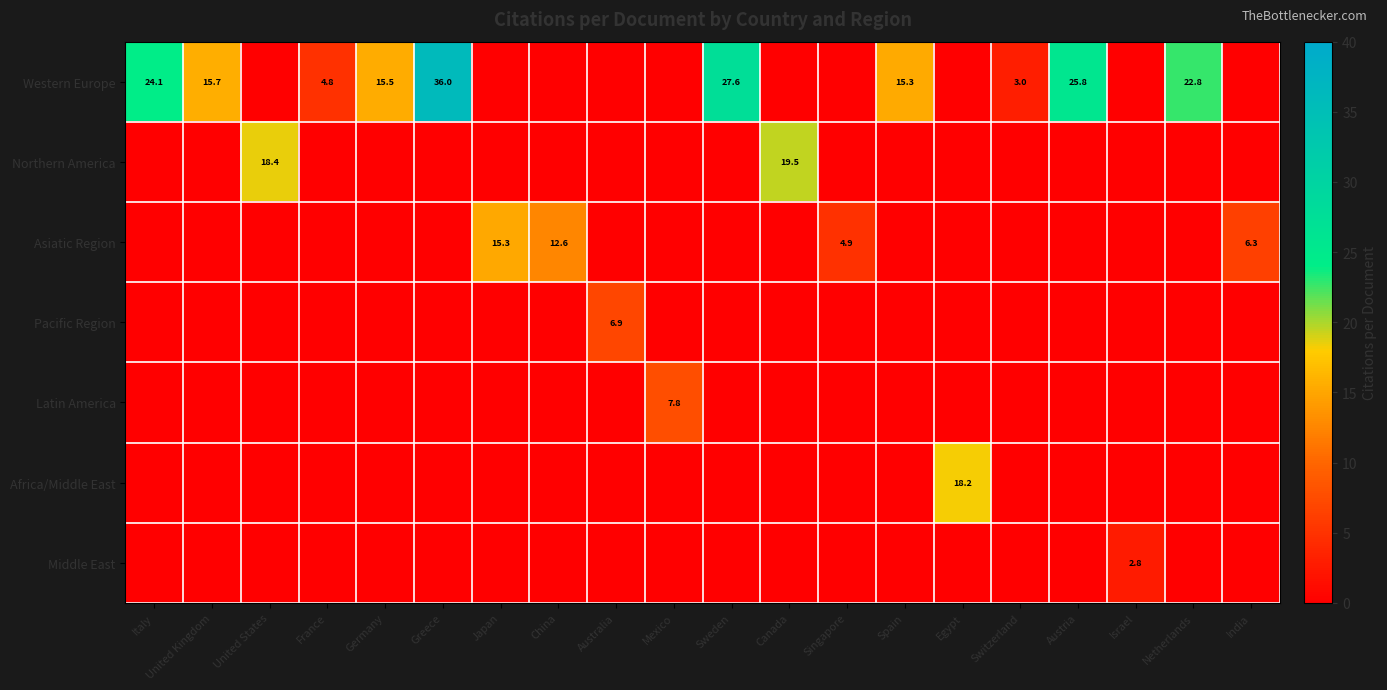

Which series has the widest spread of values?

Western Europe